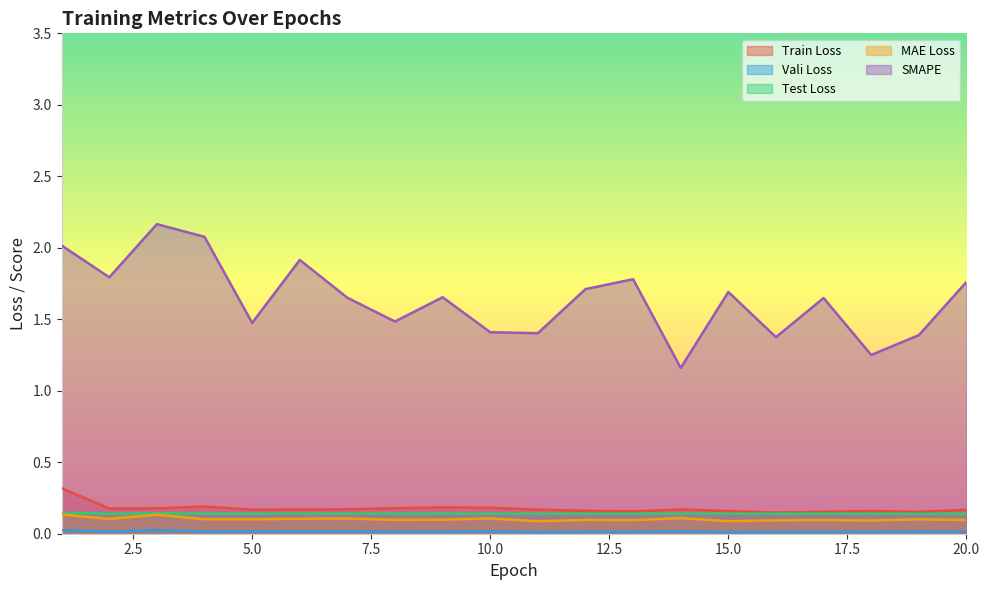

What is the highest value of the MAE Loss series?

0.1